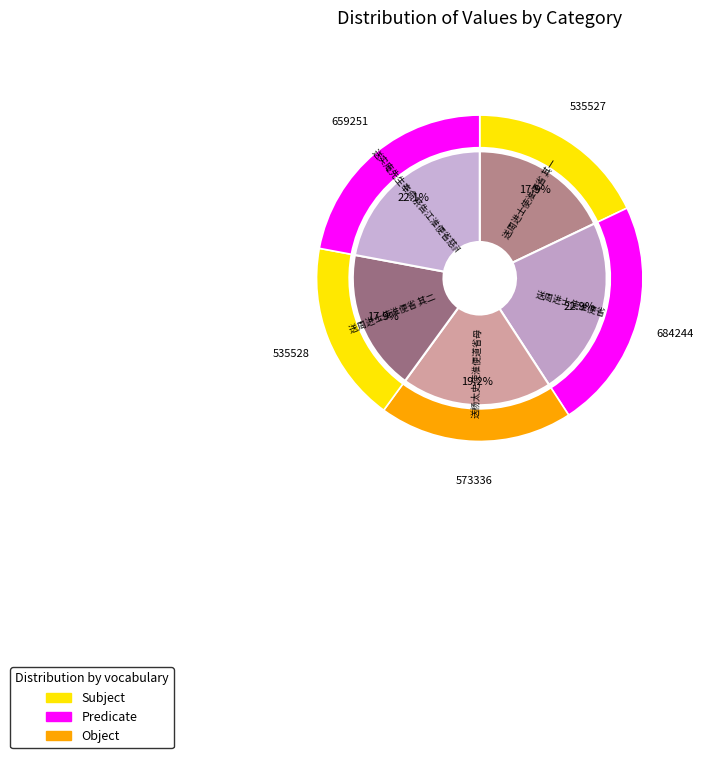

What is the largest slice in the pie chart?

送周进士使淮便省